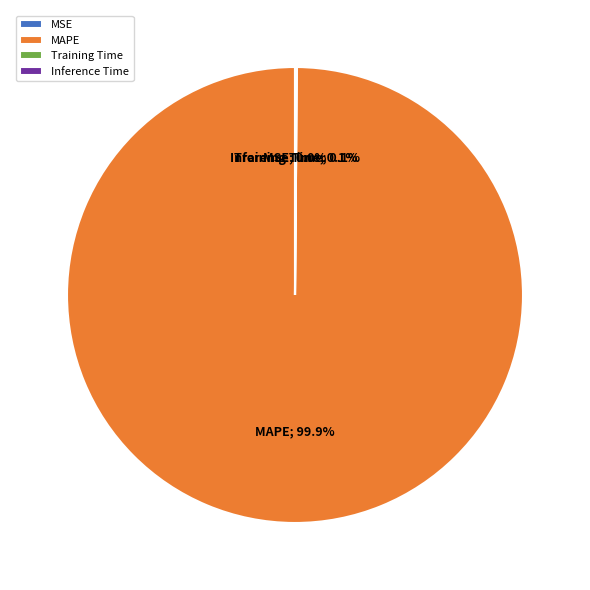

Which category accounts for the majority?

MAPE